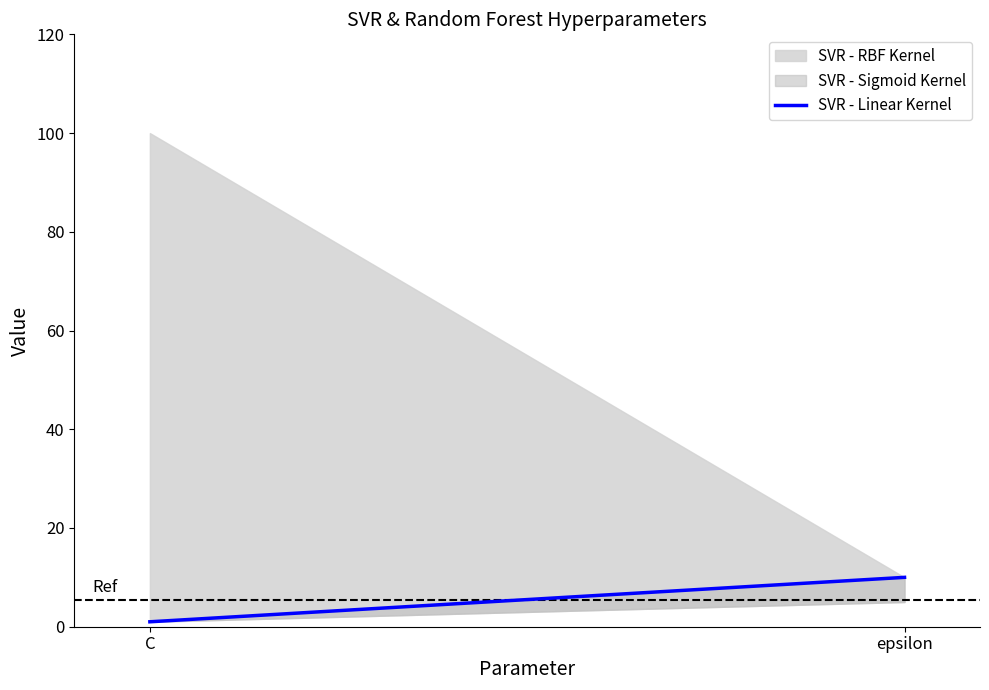

What is the difference between the values at C and epsilon?

9